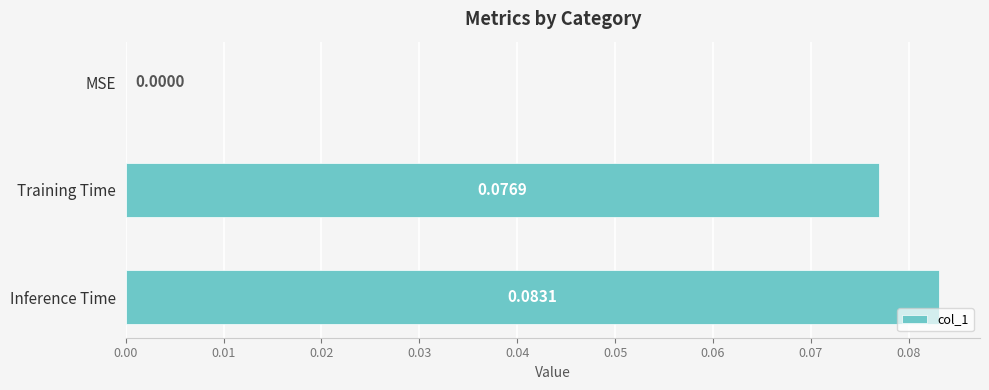

Between Inference Time and Training Time, which is larger?

Inference Time